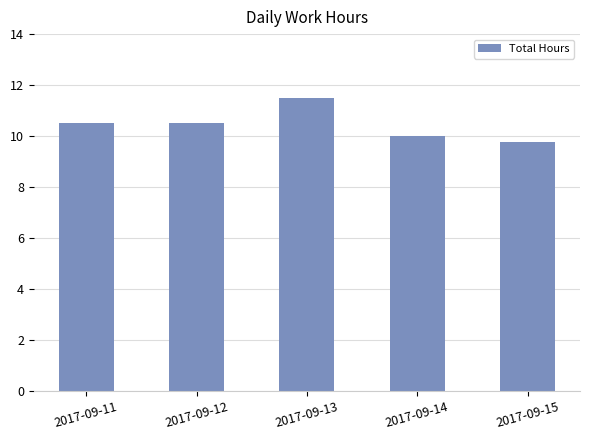

Is it true that the value at 2017-09-15 is 14.9?

False